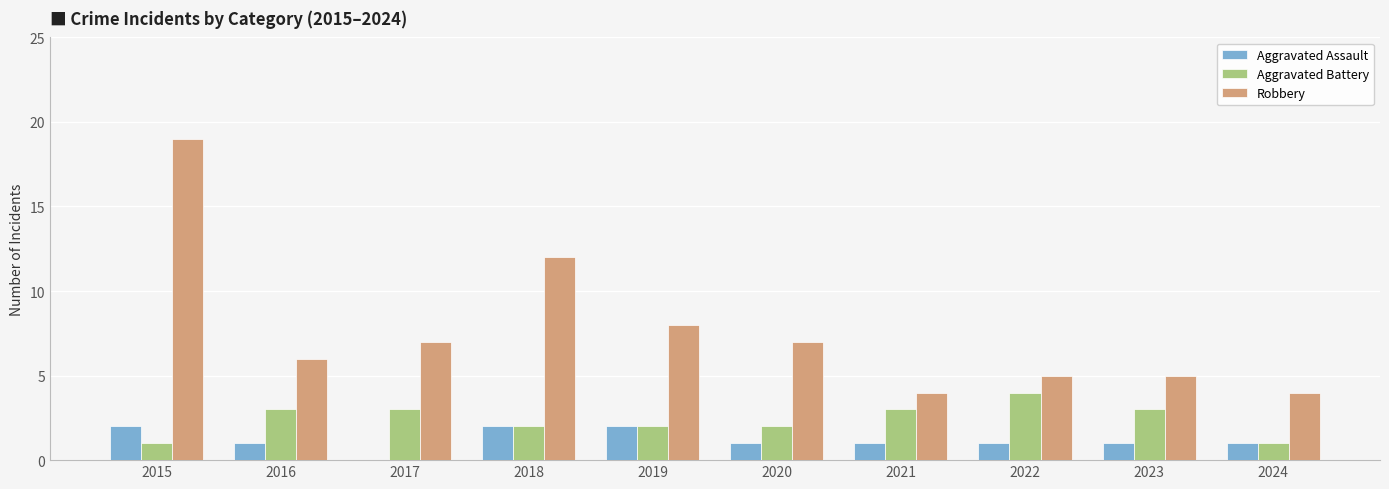

Is it true that Robbery equals 5 at 2022?

True